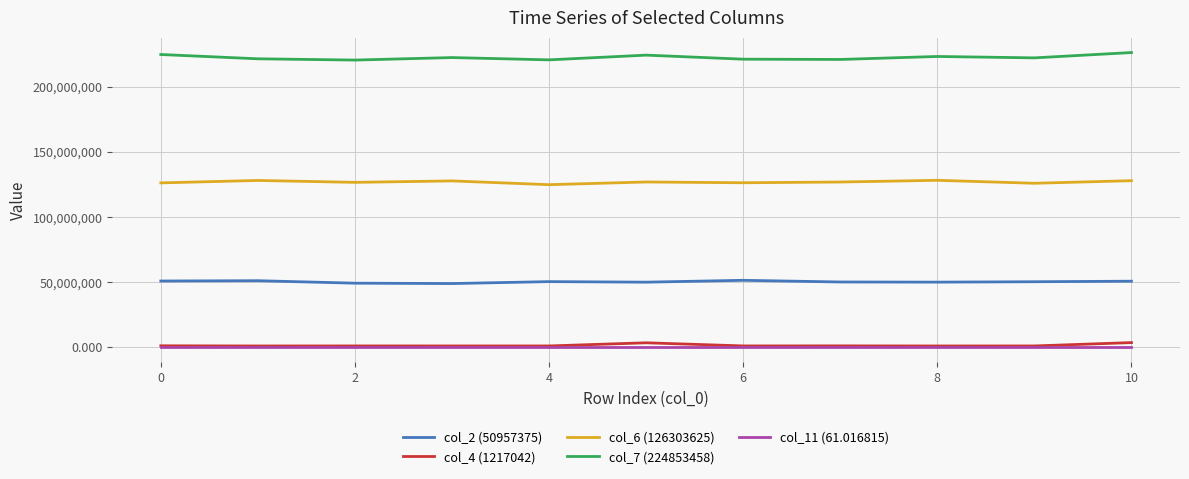

Does the chart display data point markers on the line(s)?

No